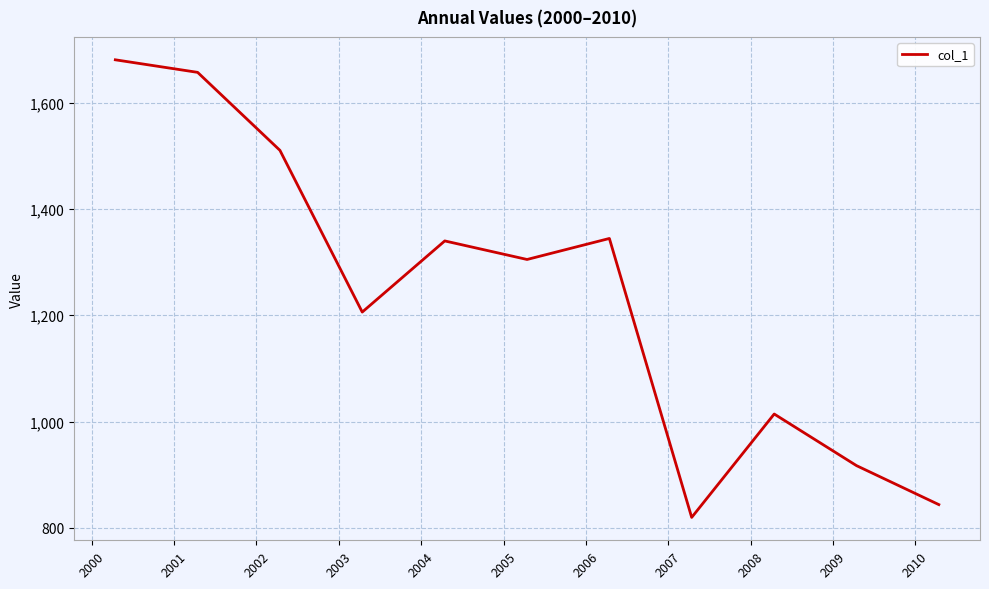

What is the minimum value shown in the chart?

819.6